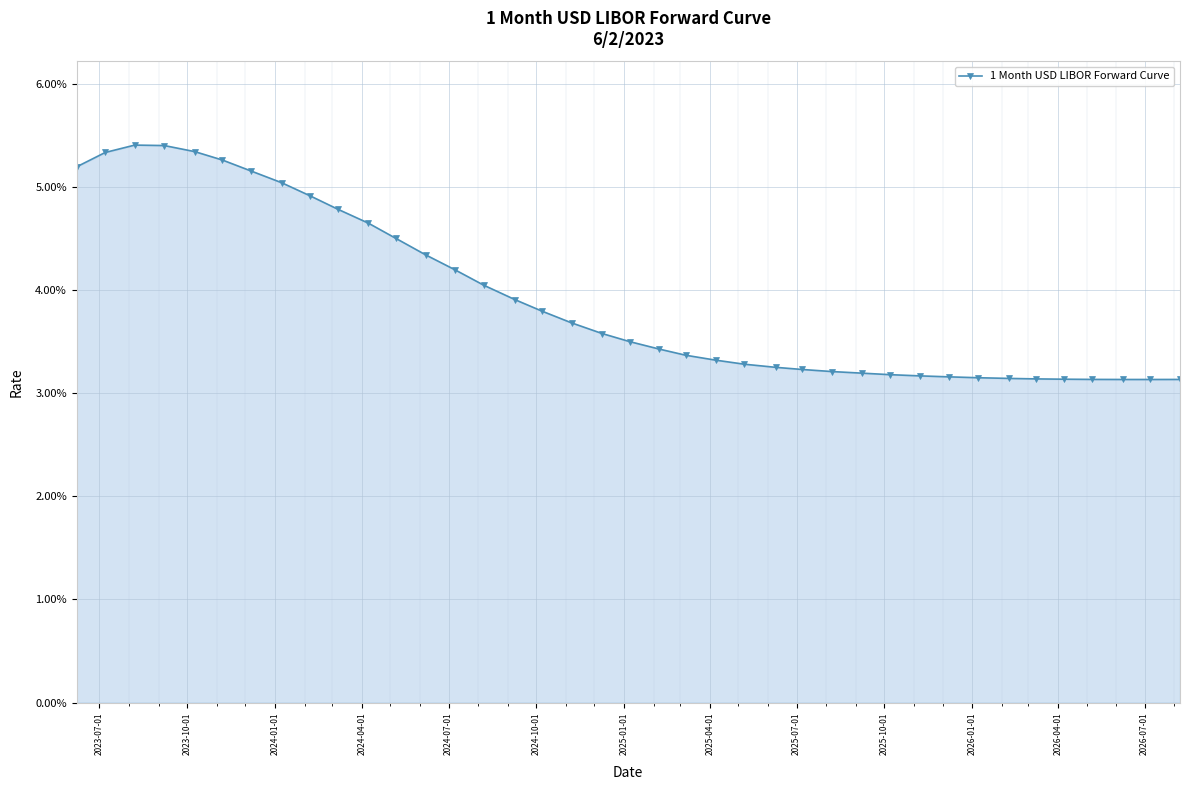

Is this an area chart (filled region under the line)?

Yes